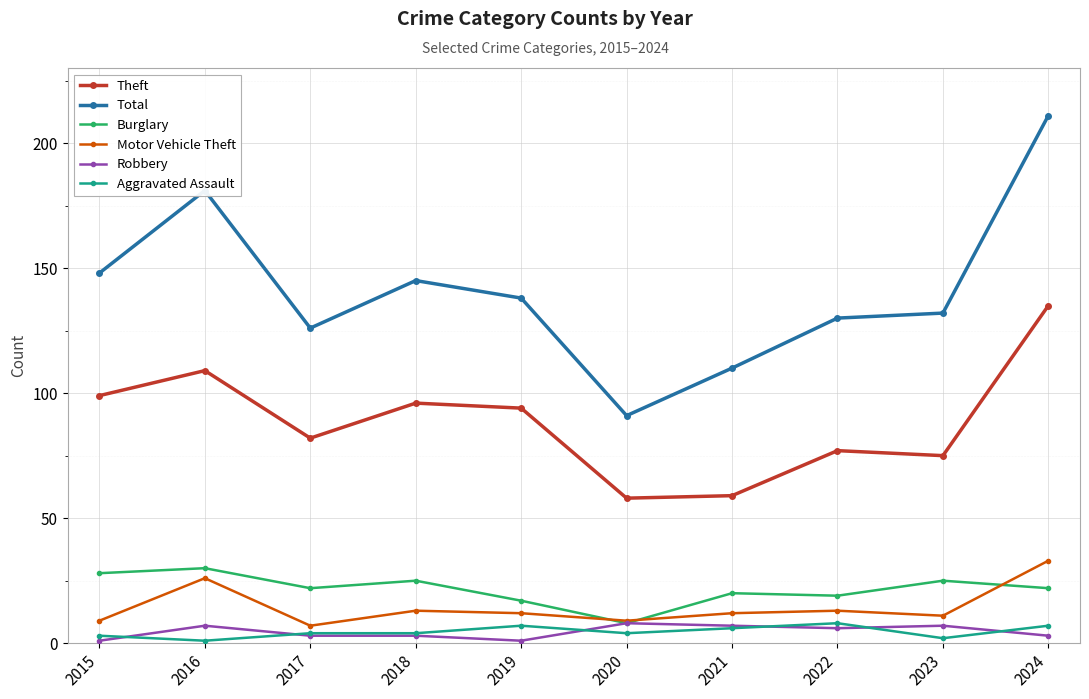

How many series are shown in this chart?

6